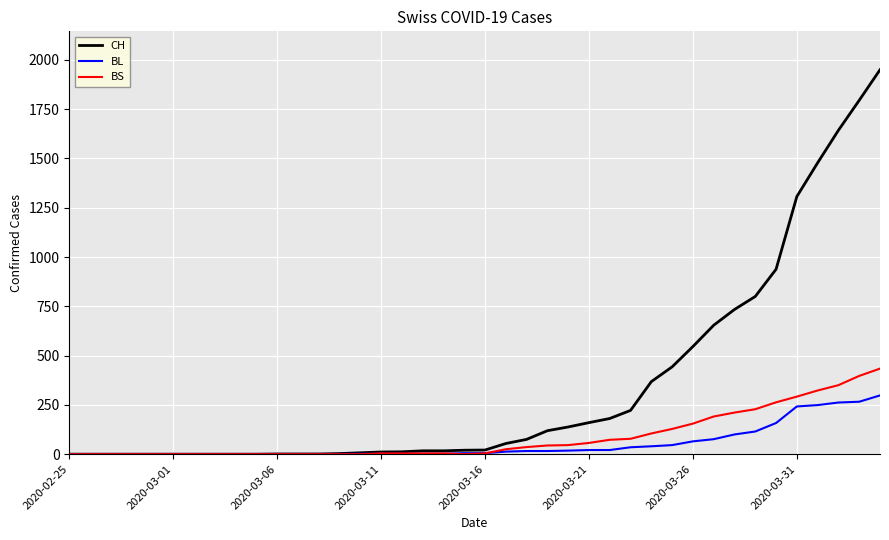

What is the greatest value displayed?

1950